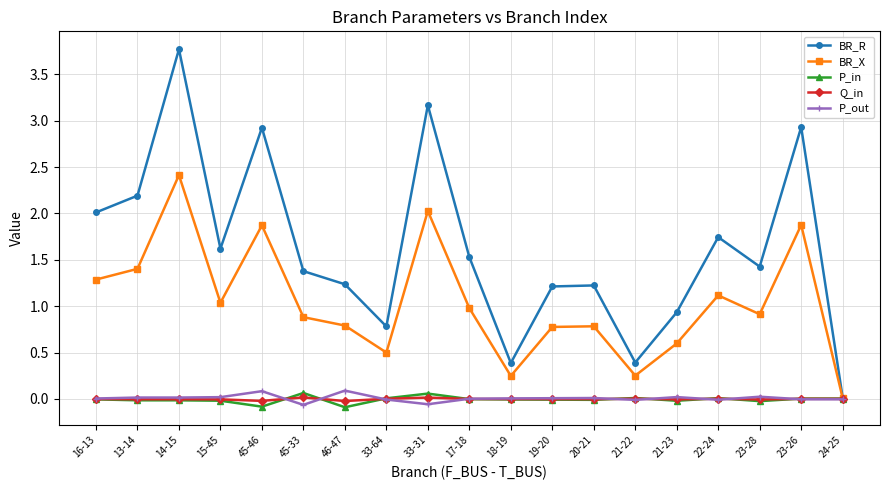

At which label does BR_X reach its peak?

14-15